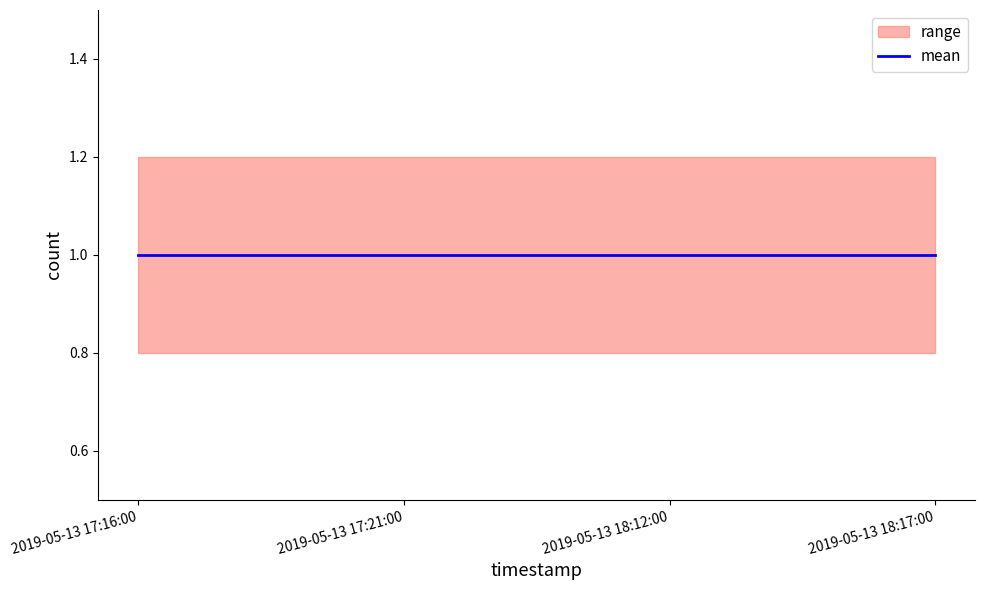

What is the average value of the mean series?

1.0